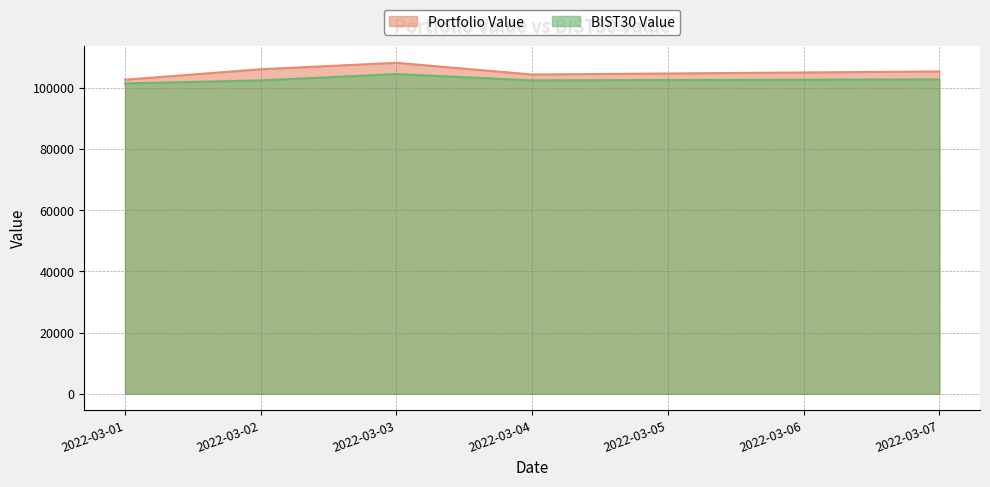

At which category does BIST30 Value reach its first local valley?

2022-03-04